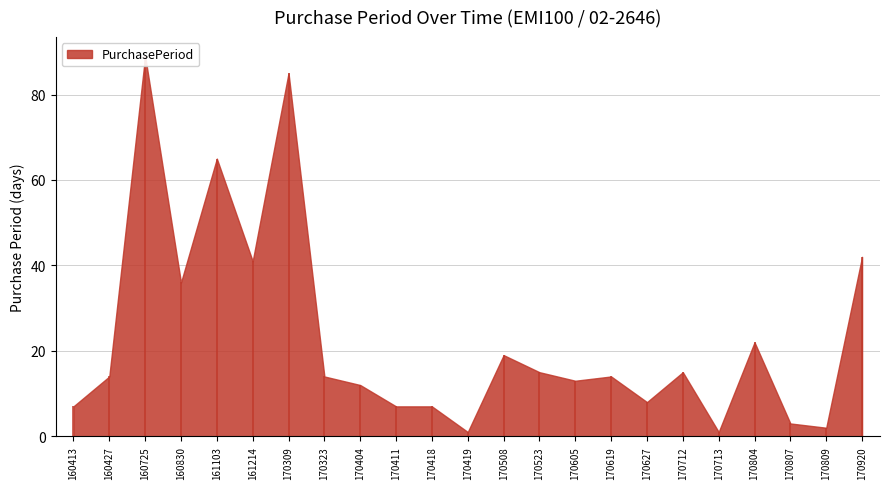

Rank the categories by value from highest to lowest.

2016-07-25, 2017-03-09, 2016-11-03, 2017-09-20, 2016-12-14, 2016-08-30, 2017-08-04, 2017-05-08, 2017-05-23, 2017-07-12, 2016-04-27, 2017-03-23, 2017-06-19, 2017-06-05, 2017-04-04, 2017-06-27, 2016-04-13, 2017-04-11, 2017-04-18, 2017-08-07, 2017-08-09, 2017-04-19, 2017-07-13